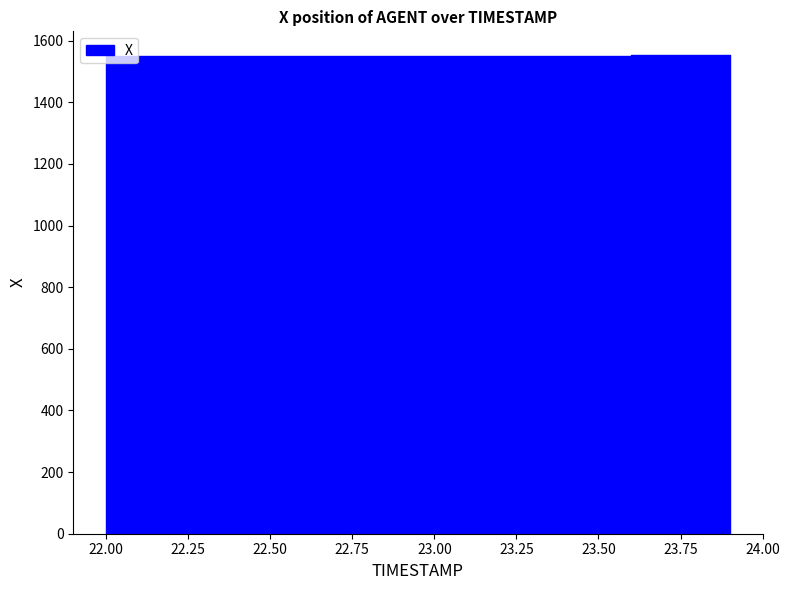

What is the label of the 3rd point from the right?

23.7